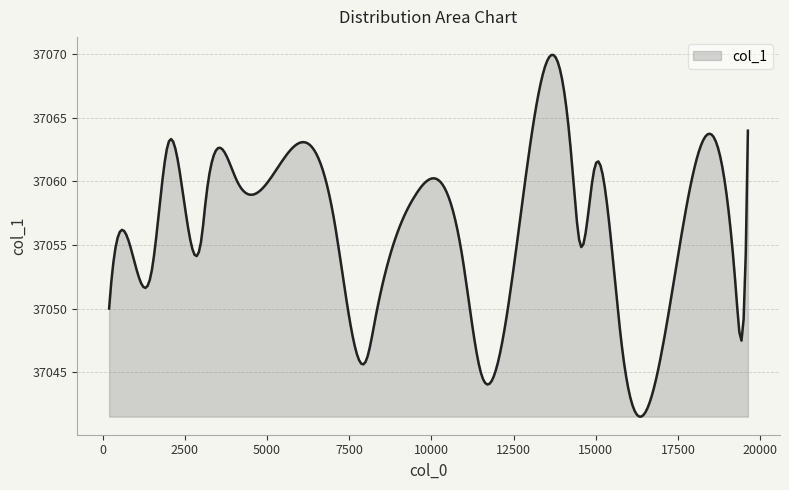

What is the greatest value displayed?

37070.0